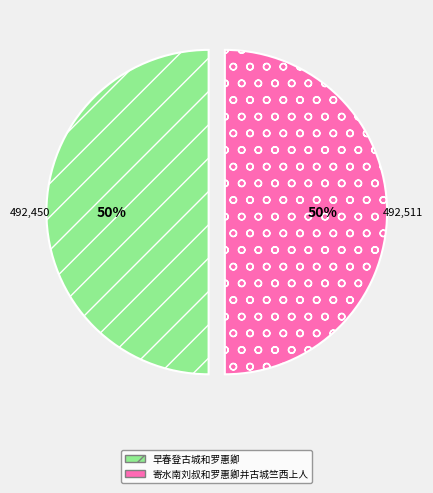

To the nearest percent, what percentage of the pie is 寄水南刘叔和罗惠卿并古城竺西上人?

50%